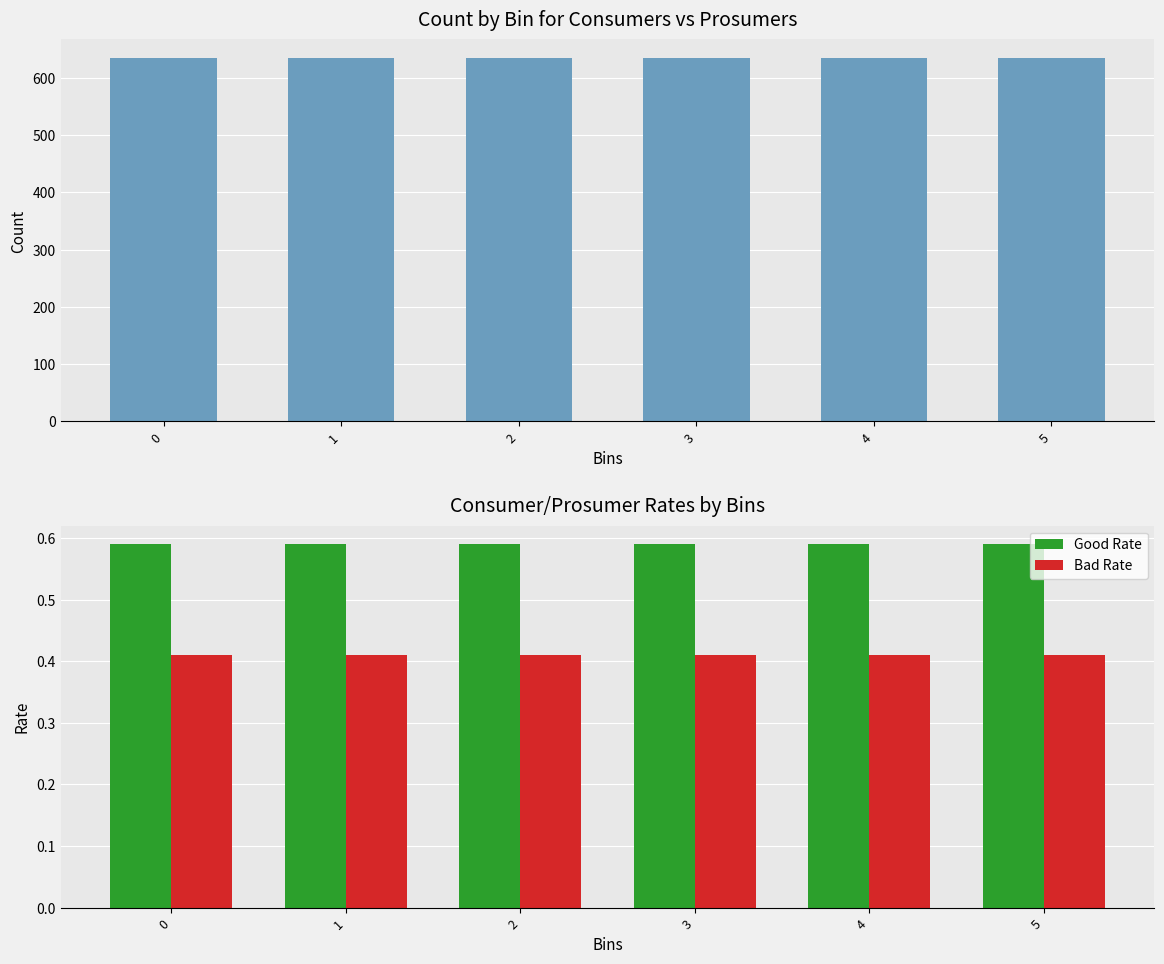

True or false: Bad Rate has a value of 0.7 at 4.

False